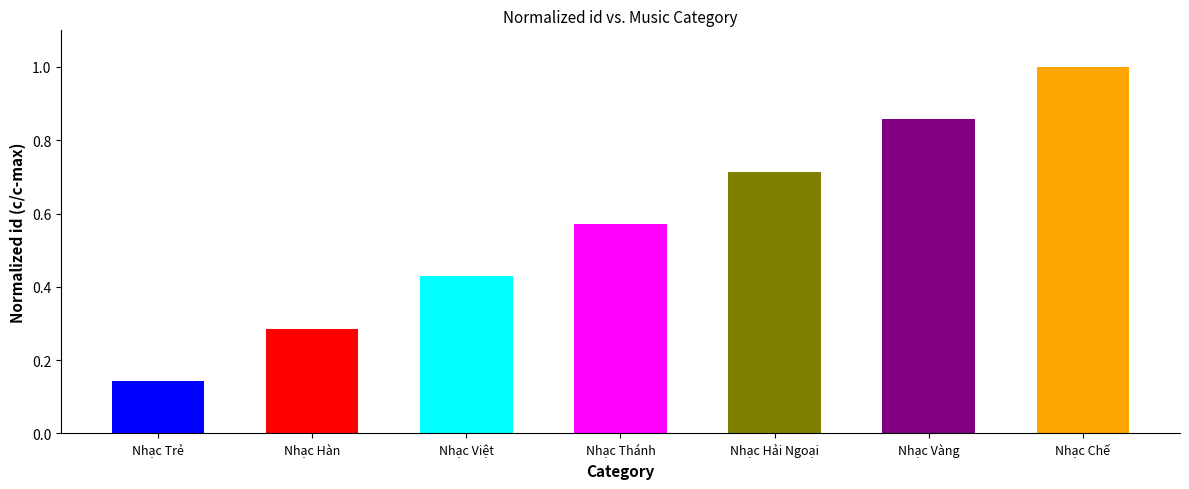

What is the label of the 1st bar from the right?

Nhạc Chế